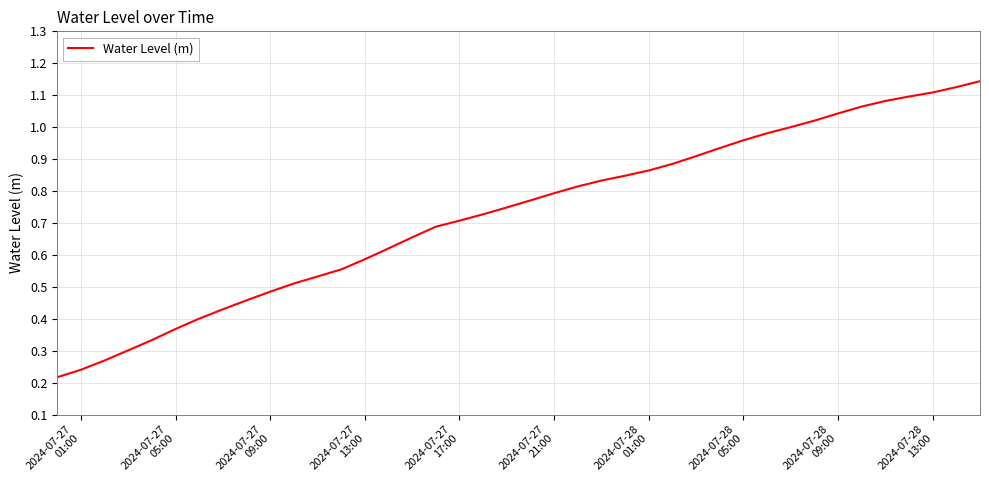

What is the difference between the second highest and minimum values?

0.9